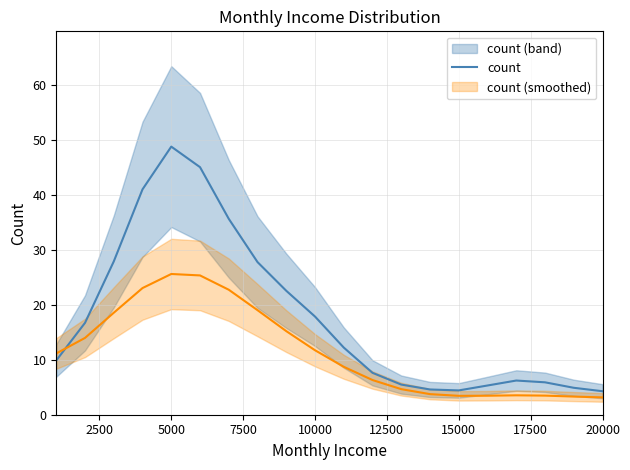

Does the chart have visible grid lines?

Yes